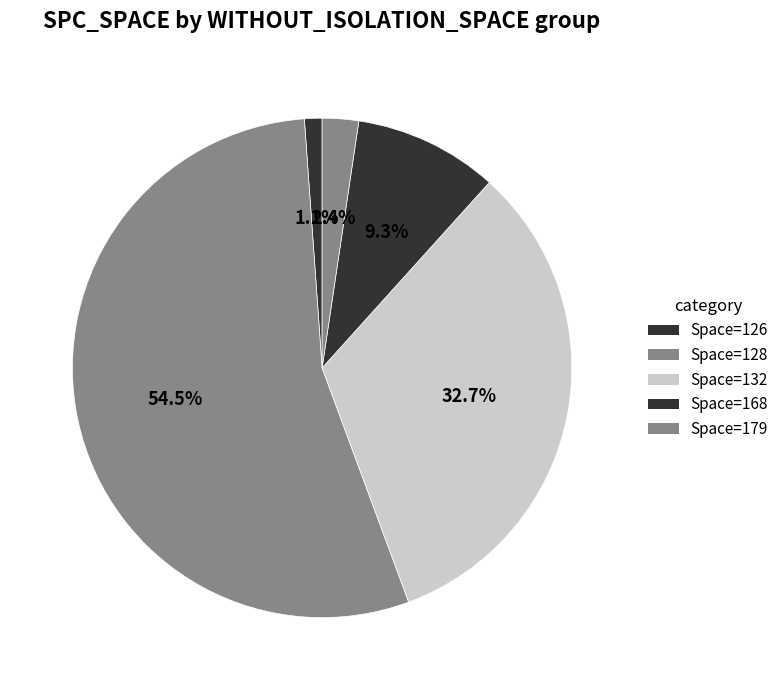

How many slices are in this pie chart?

5